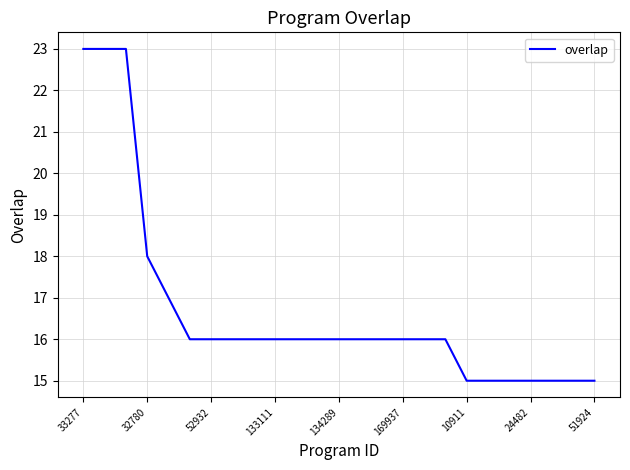

How many lines are shown in the chart?

1